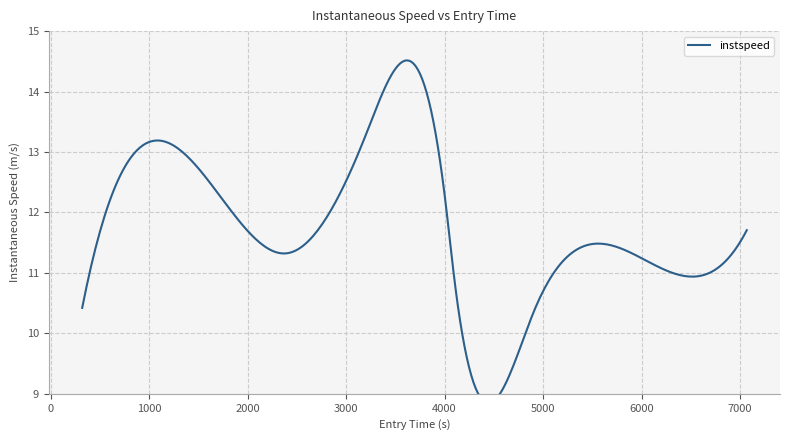

Does the chart display data point markers on the line(s)?

No